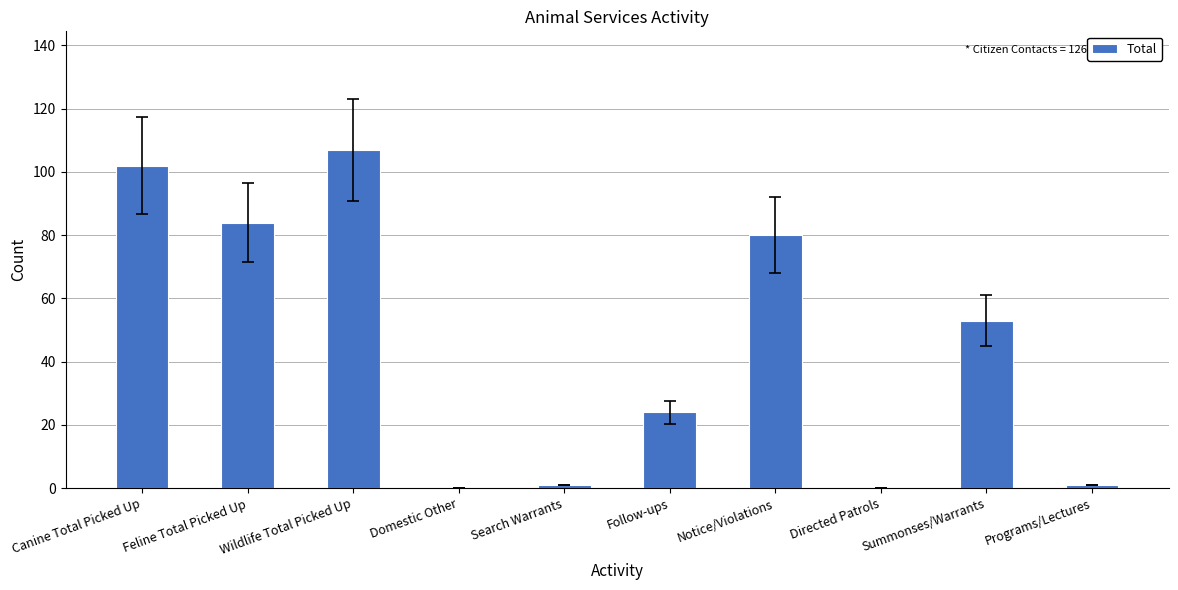

The value at Feline Total Picked Up is 27. True or false?

False